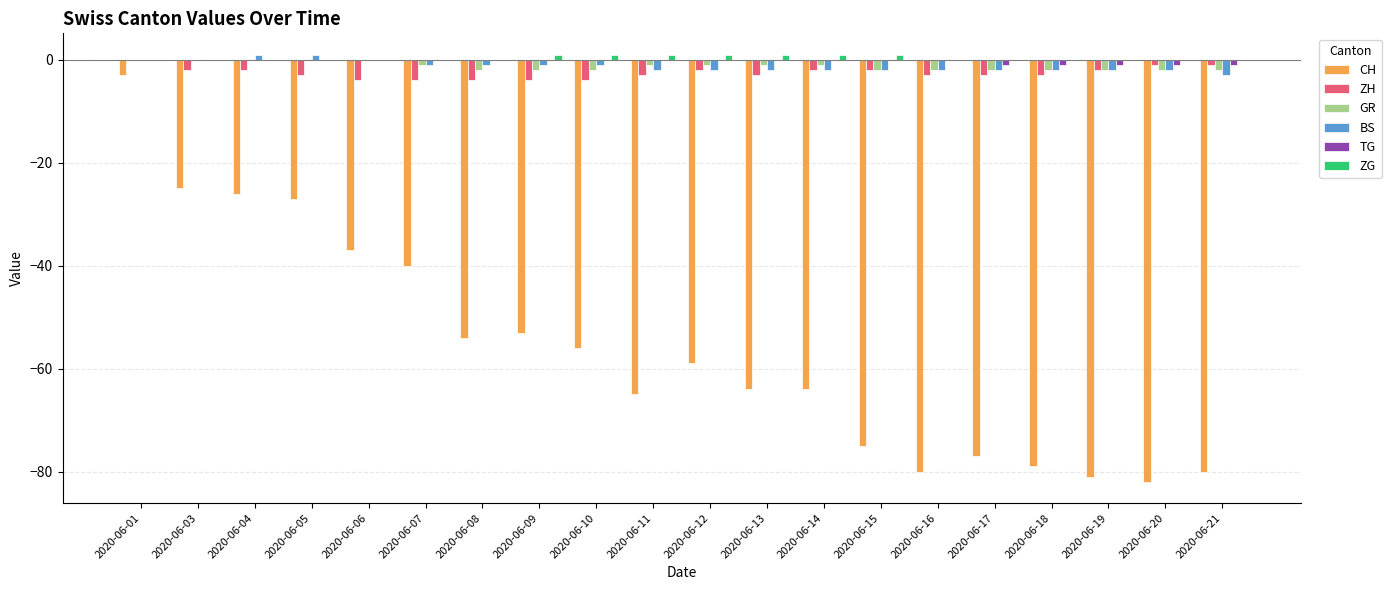

What is the total value across all series at 2020-06-15?

-80